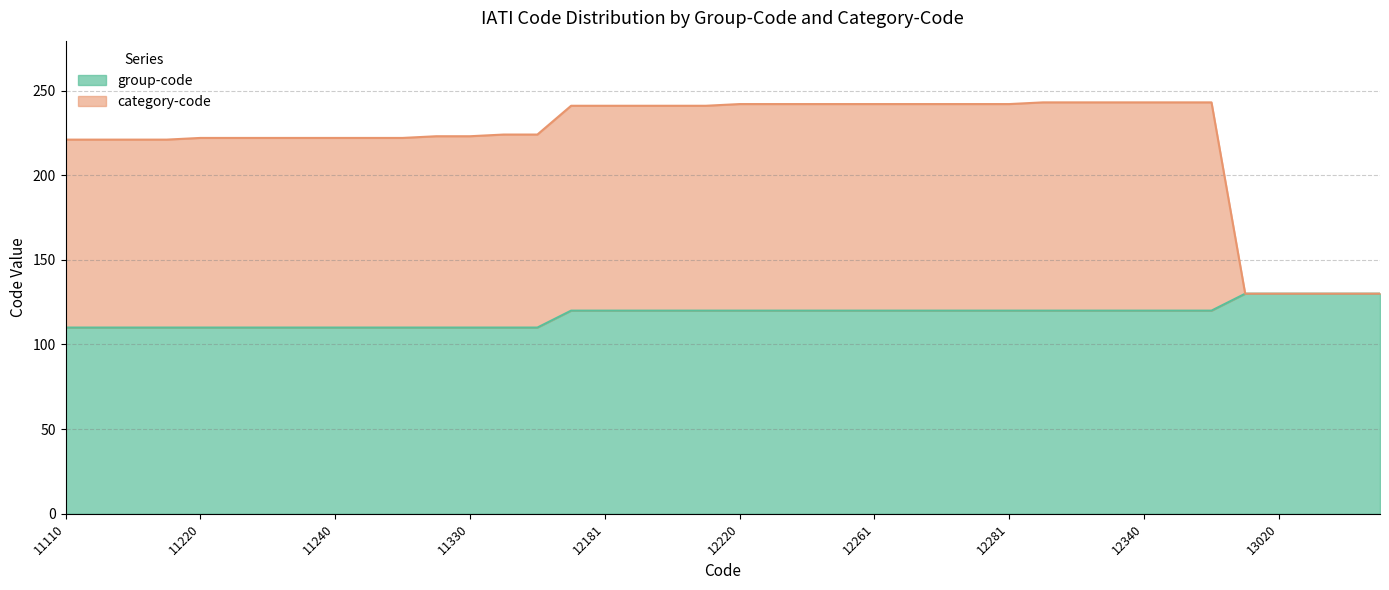

What is the lowest value of the group-code series?

110